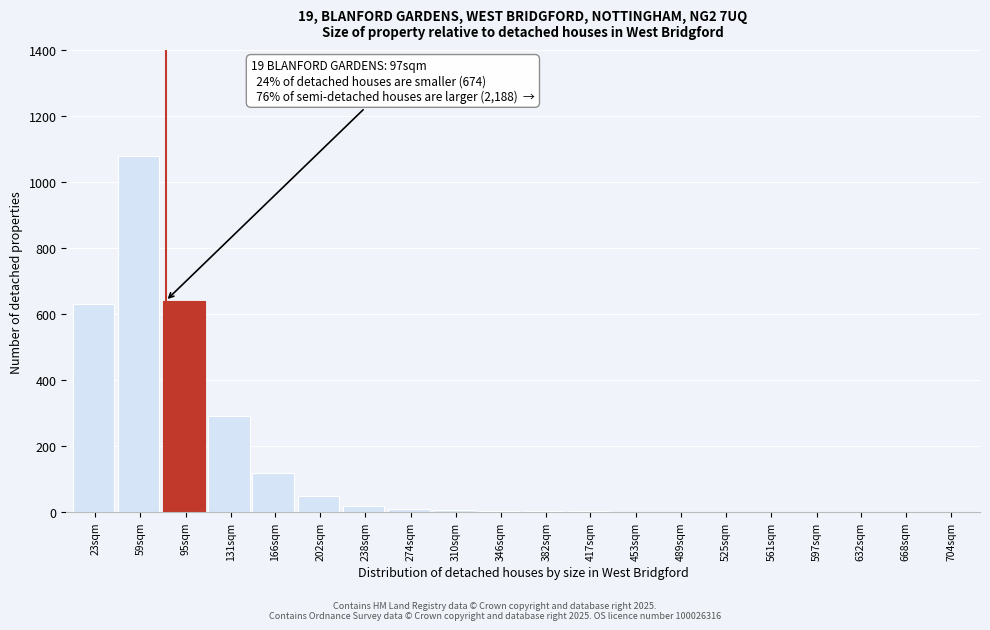

Is it true that the value at 59sqm is 1080?

True